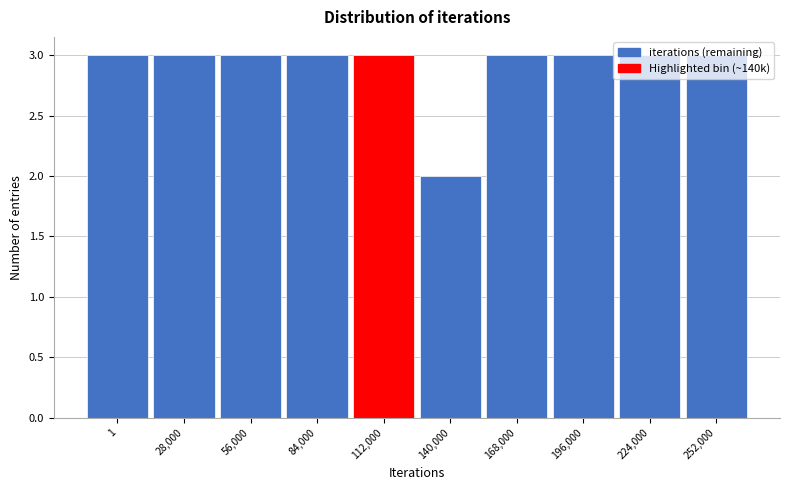

What is the label of the 7th bar from the right?

84,000